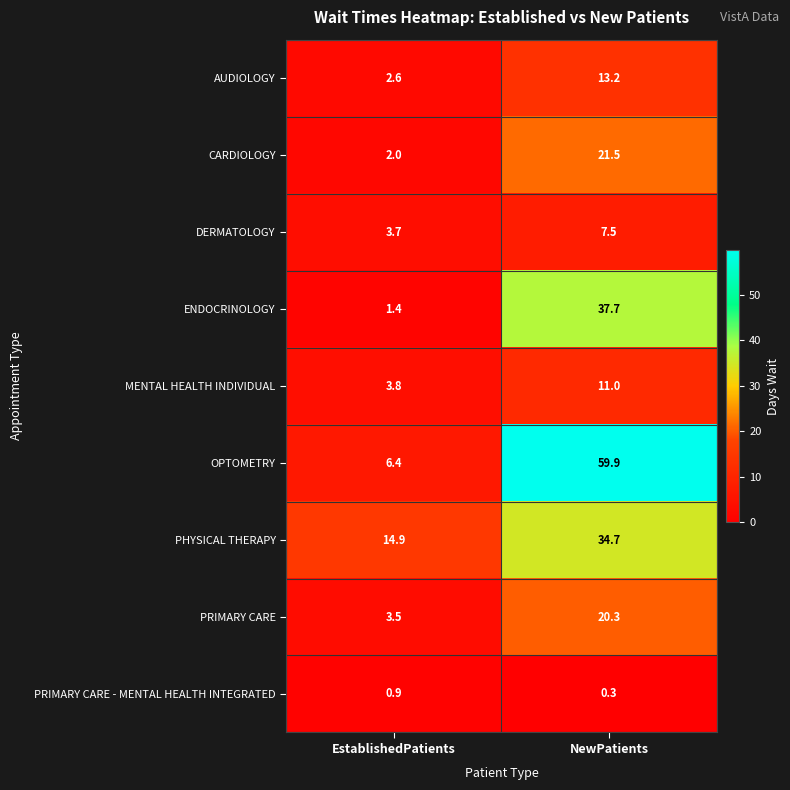

What is the sum of the PHYSICAL THERAPY values at NewPatients and EstablishedPatients?

49.6